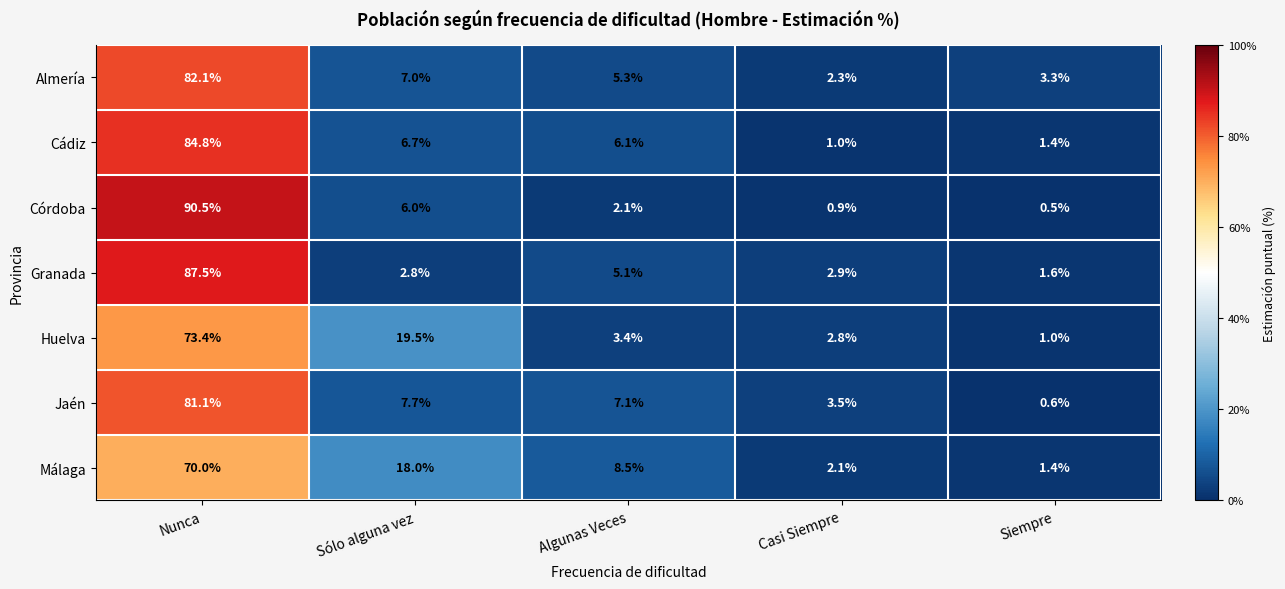

The value of Granada at Sólo alguna vez is 3.7. True or false?

False